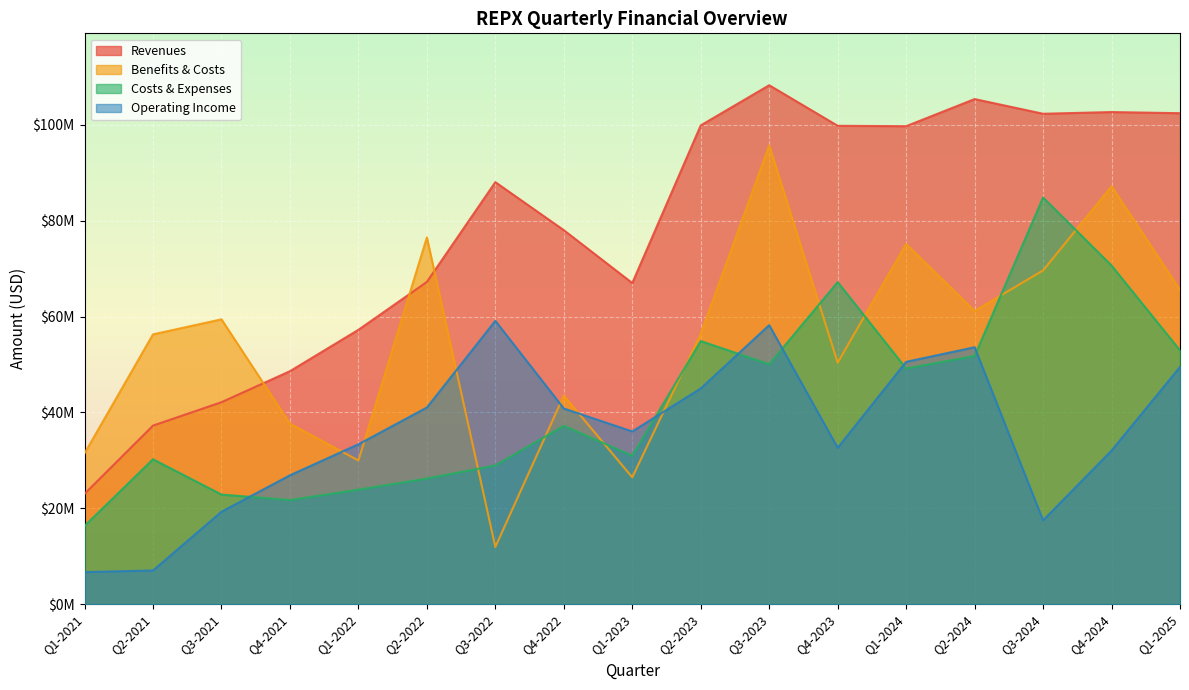

Which series has the widest spread of values?

Revenues